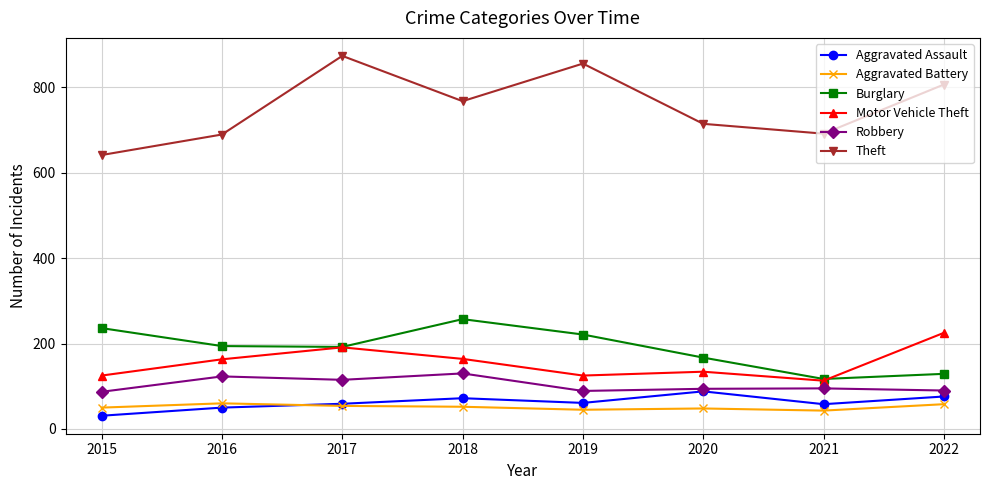

What is the minimum value for Aggravated Battery?

43